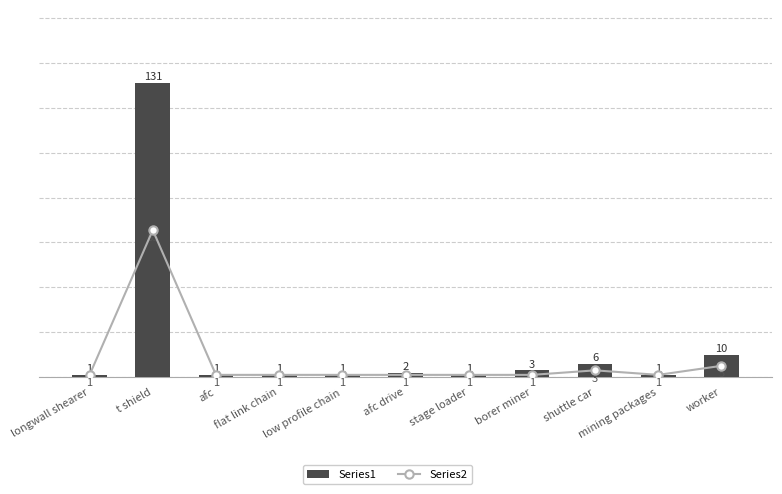

What is the value of the Series2 bar at the 2nd from the left?

65